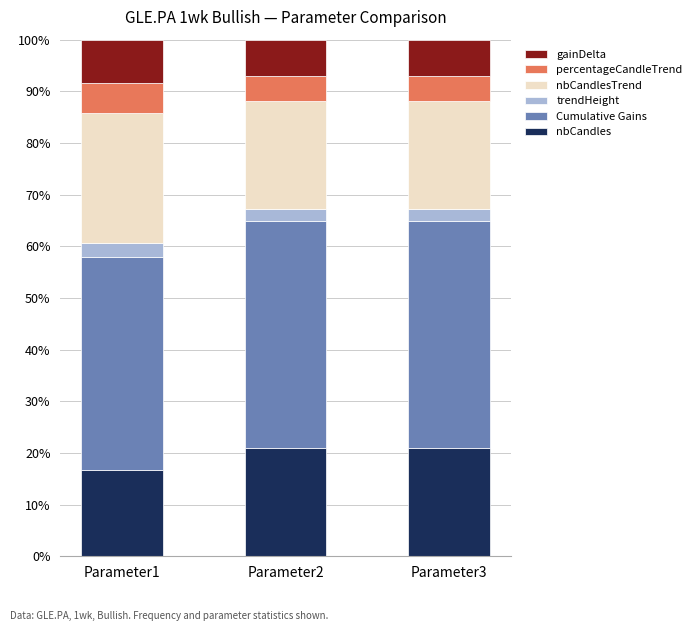

The nbCandles series shows 10.1 at Parameter3. True or false?

False